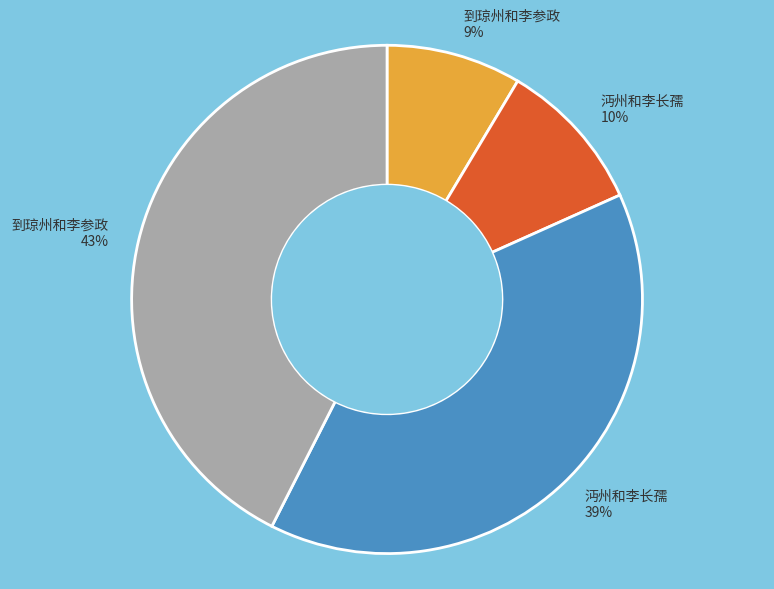

Is there any slice that represents more than half of the pie?

No